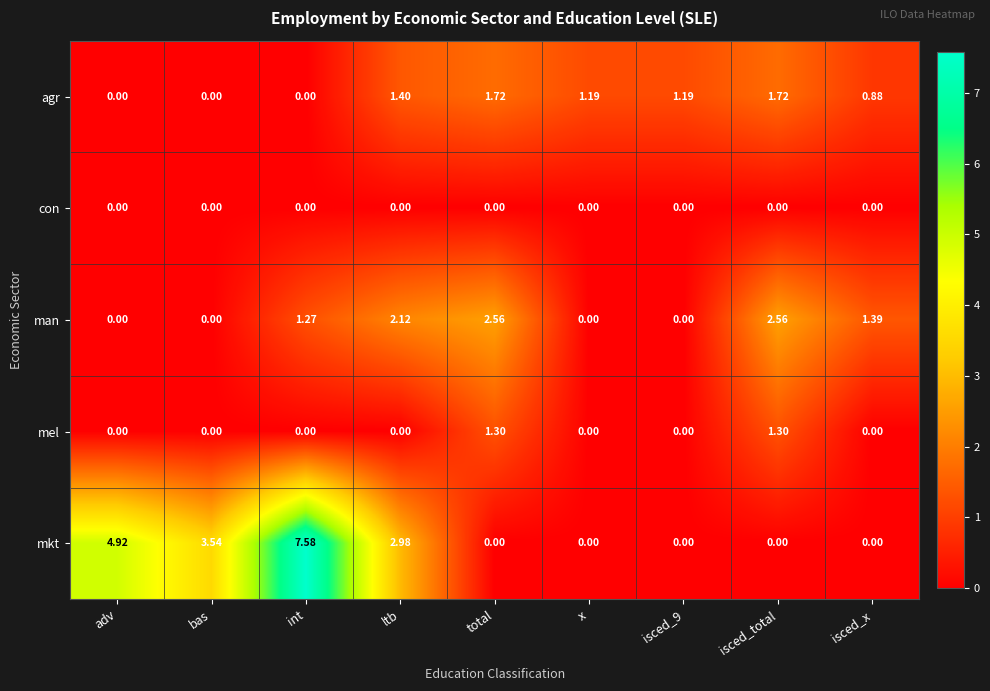

What is the total value across all series at adv?

4.9